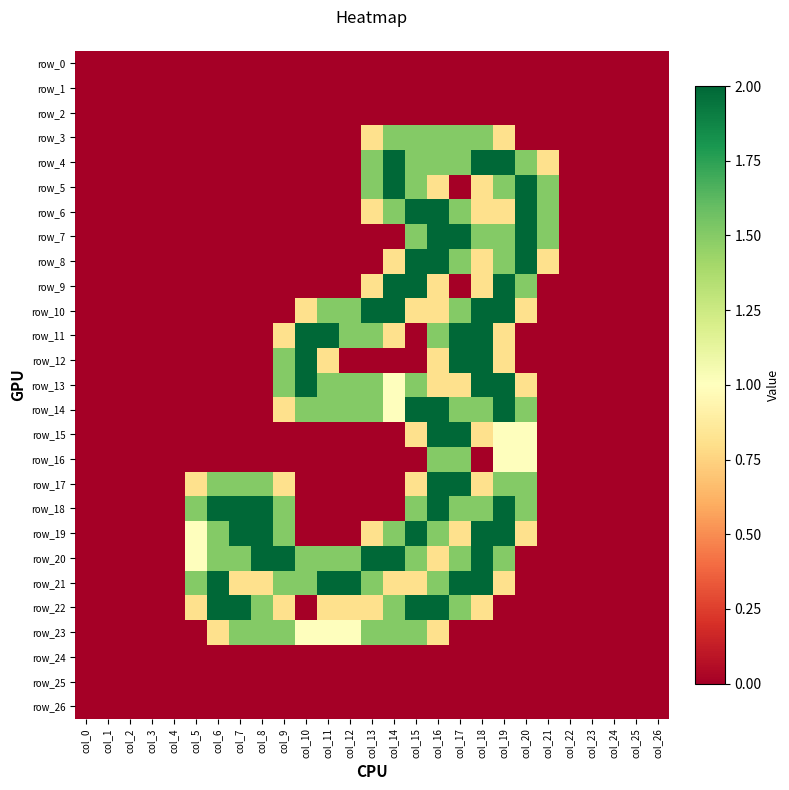

How many data points in row_14 are above 0?

12